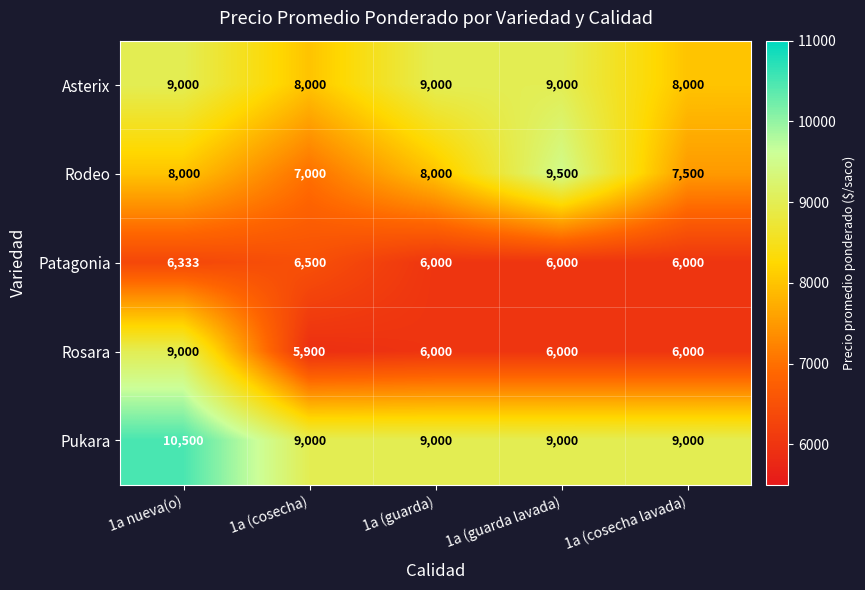

What is the difference between the maximum and minimum values in the Rodeo series?

2500